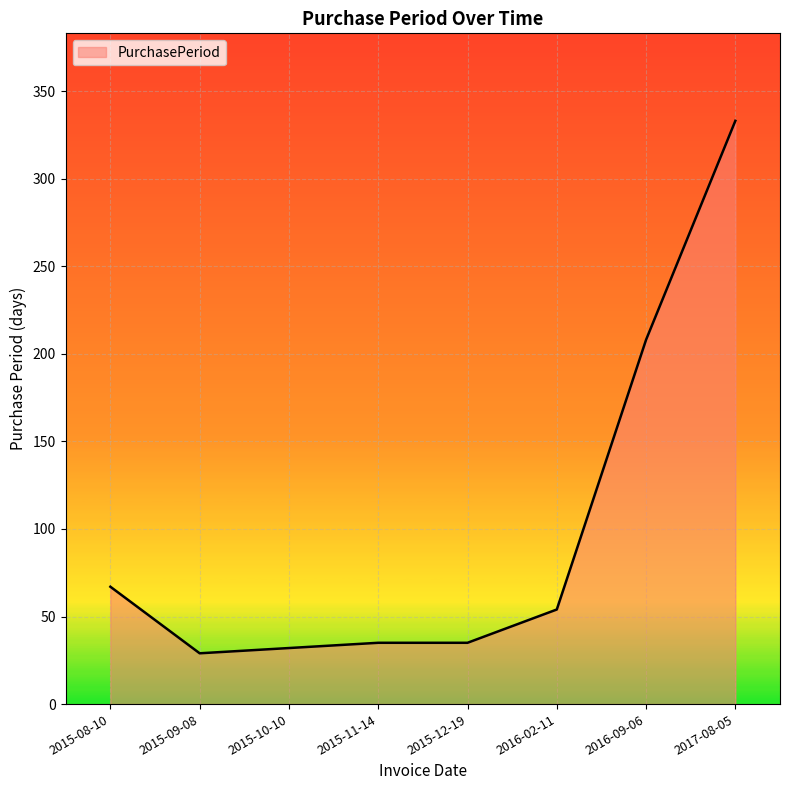

What is the sum of the values at 2015-11-14 and 2016-09-06?

243